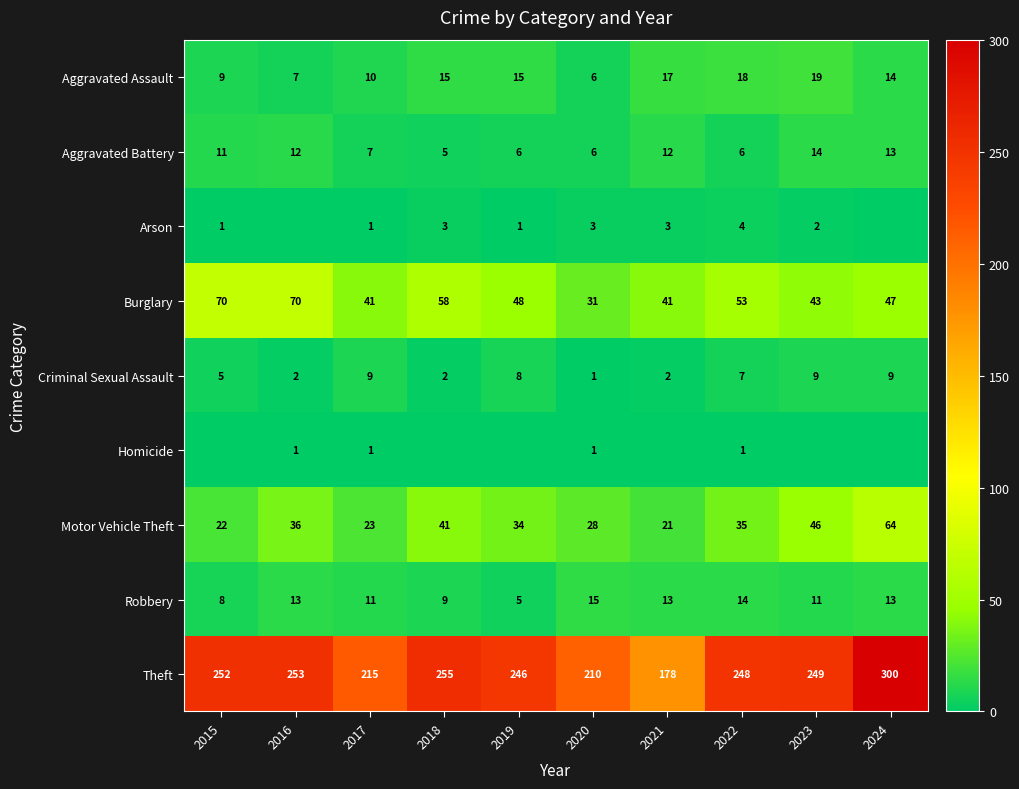

At which label is Criminal Sexual Assault closest to 5?

2015